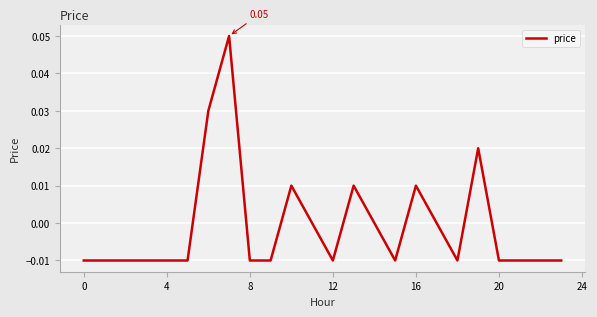

What is the greatest value displayed?

0.1